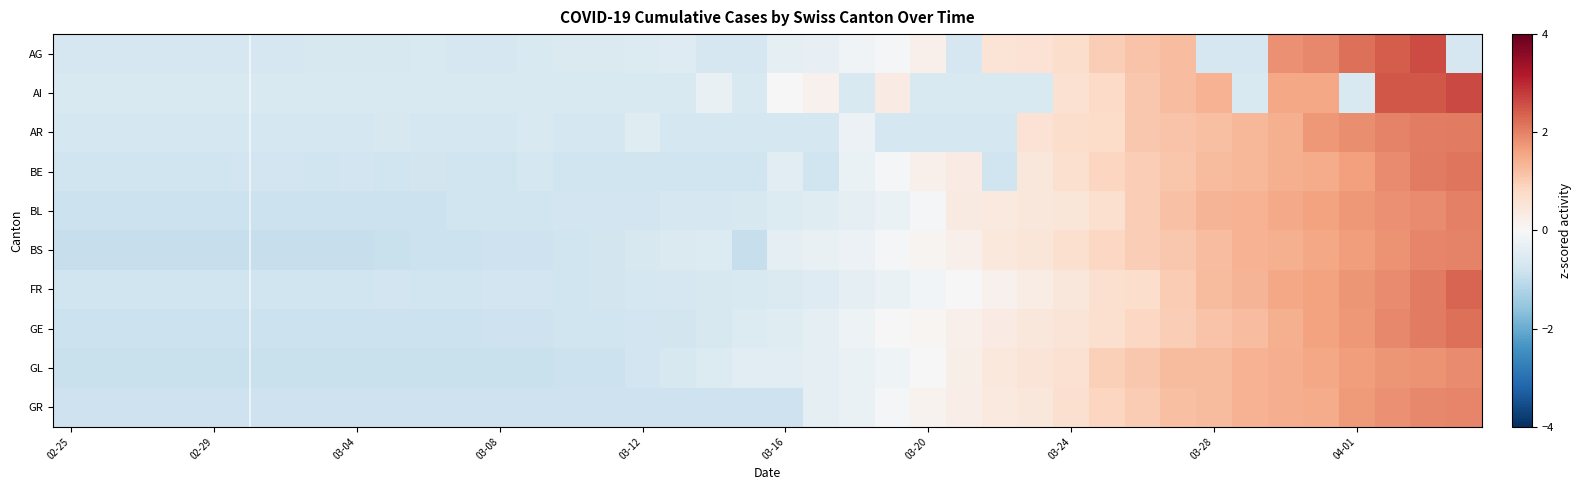

Count the number of categories in the chart.

40